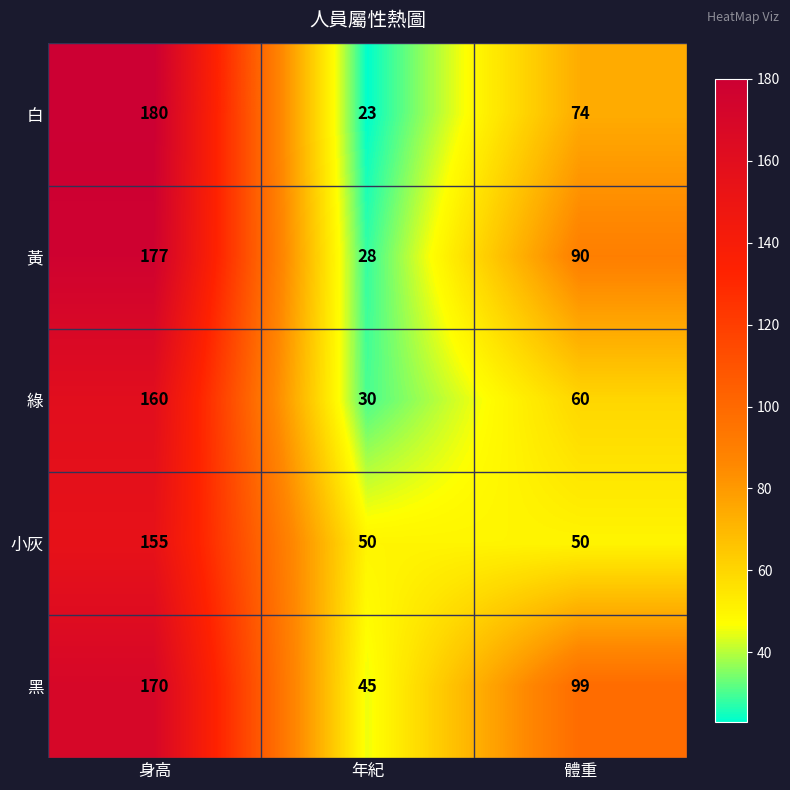

Which series has the widest spread of values?

白